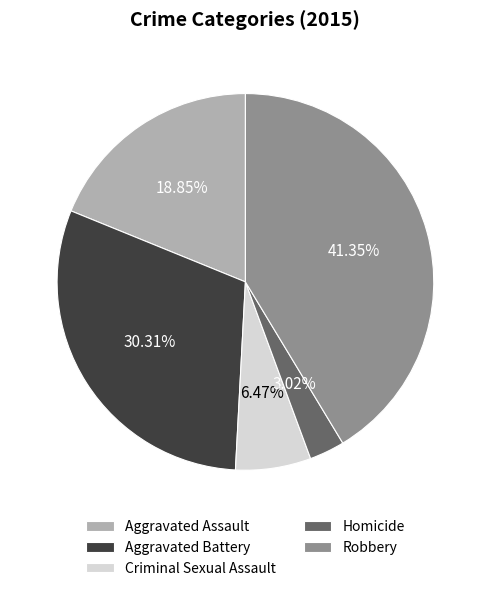

How much of the chart is everything except Criminal Sexual Assault?

93.5%